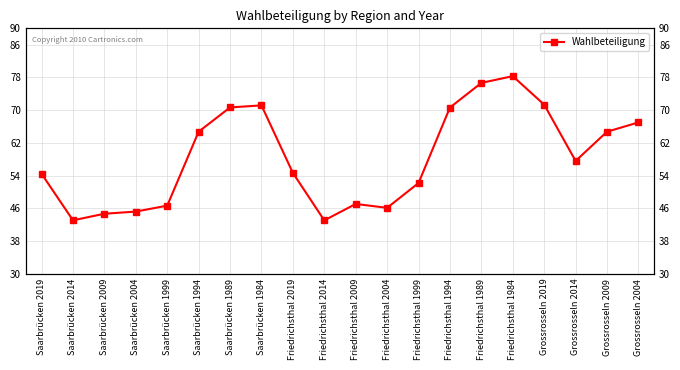

Where does the data first go above 57?

Saarbrücken 1994